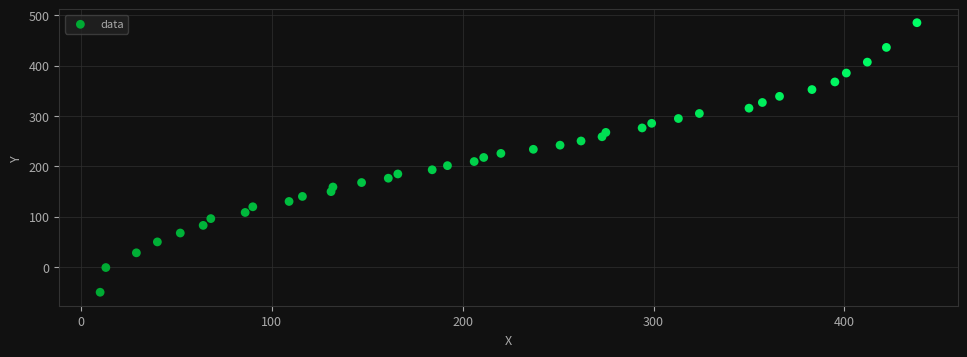

What is the range of Y values (max minus min)?

535.7